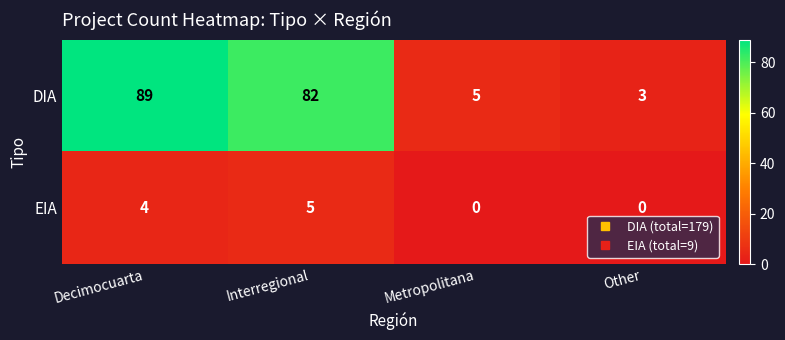

What is the average value of the DIA series?

45